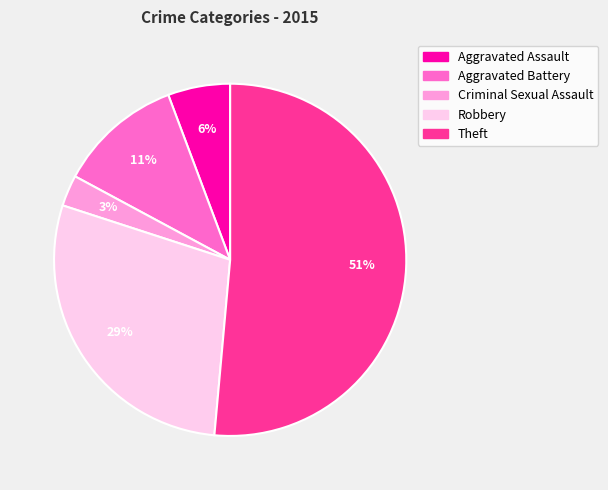

To the nearest percent, what is the average slice percentage?

20%